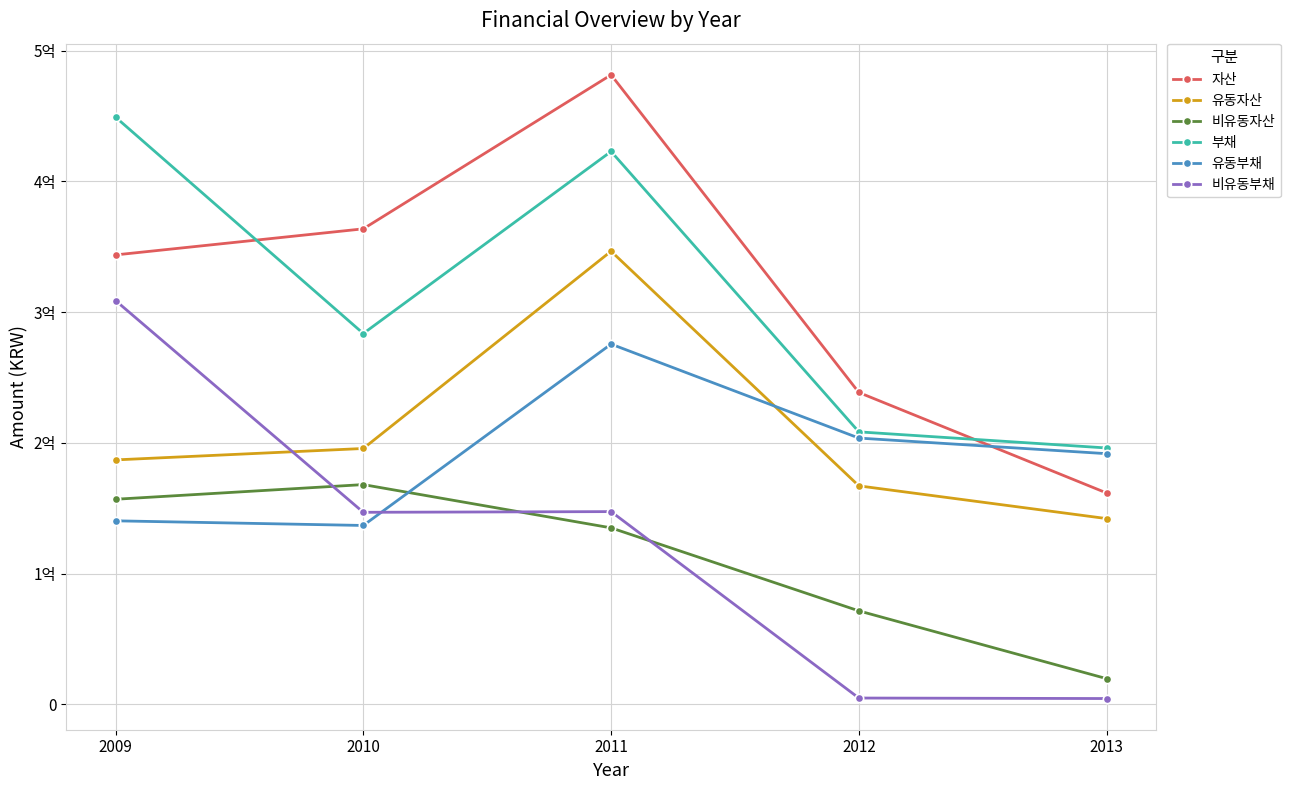

Does the chart have visible grid lines?

Yes